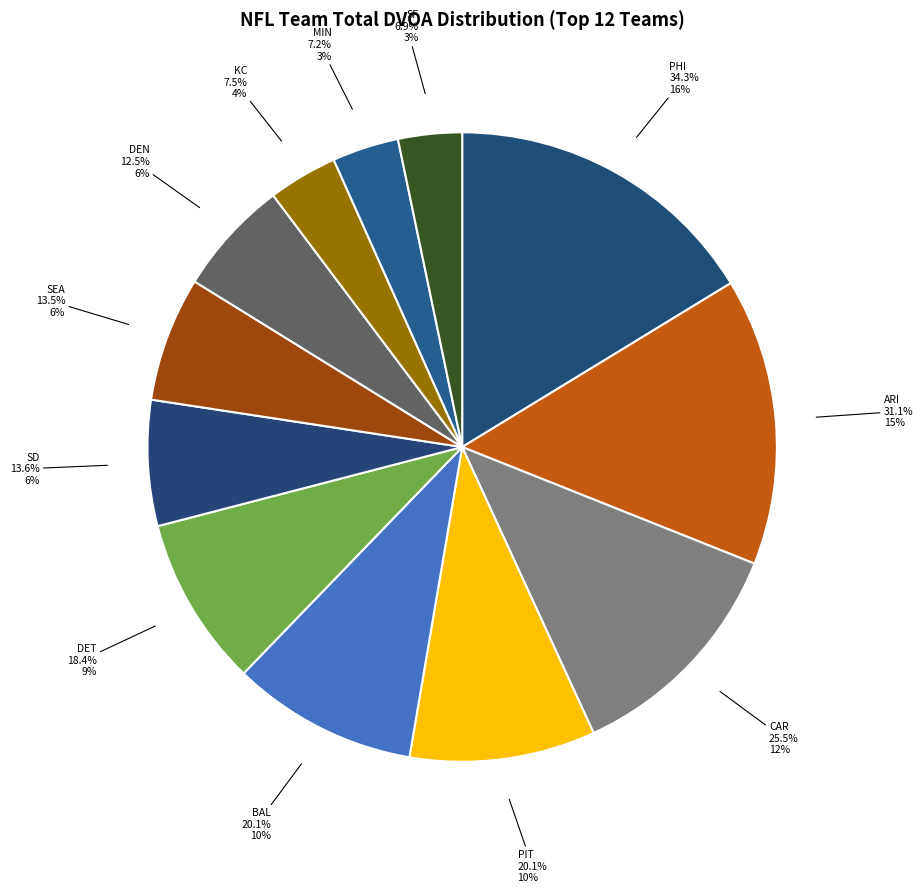

Which category has the biggest portion of the pie?

PHI